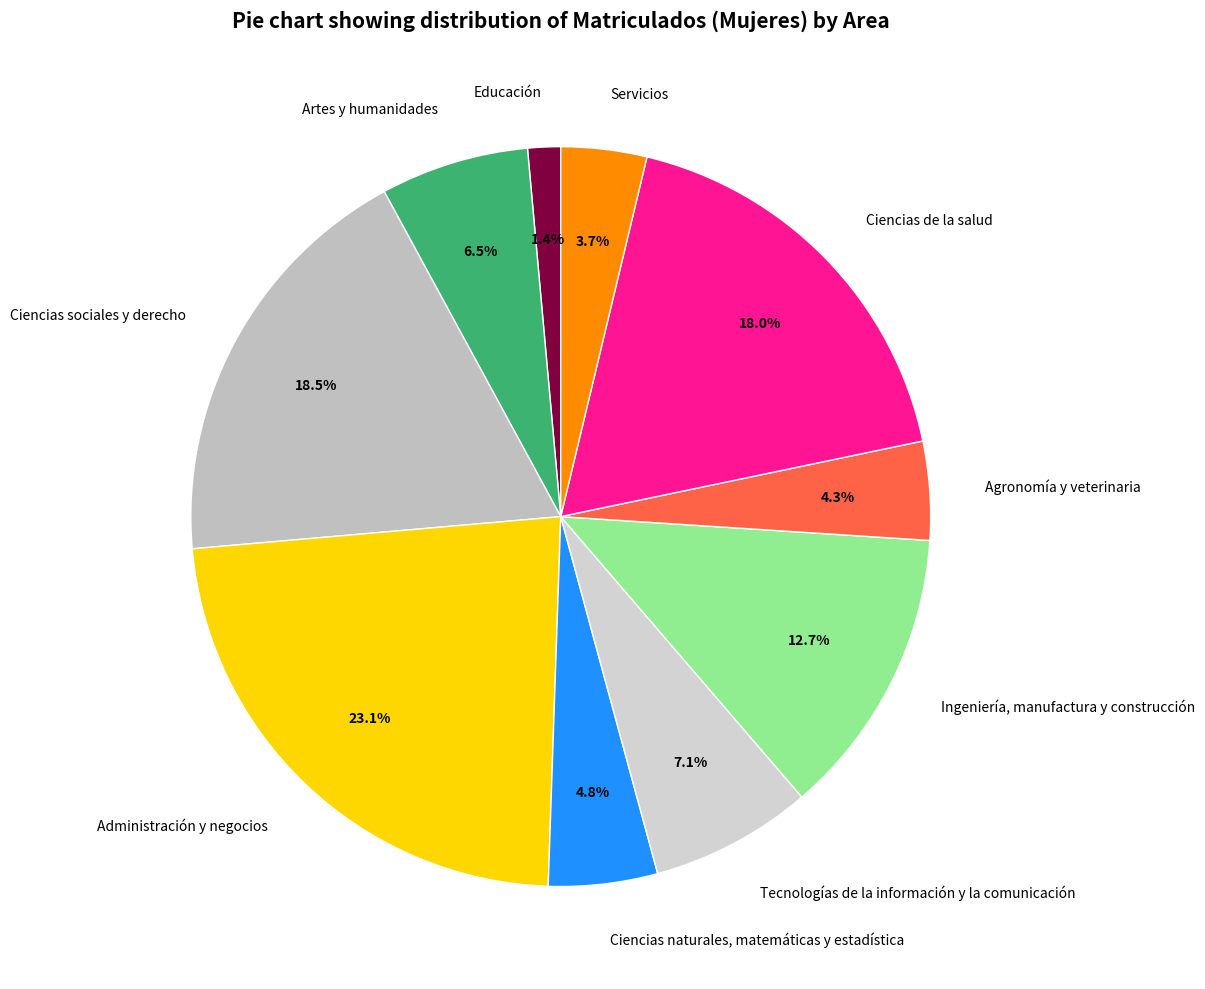

Between Administración y negocios and Artes y humanidades, which is larger?

Administración y negocios